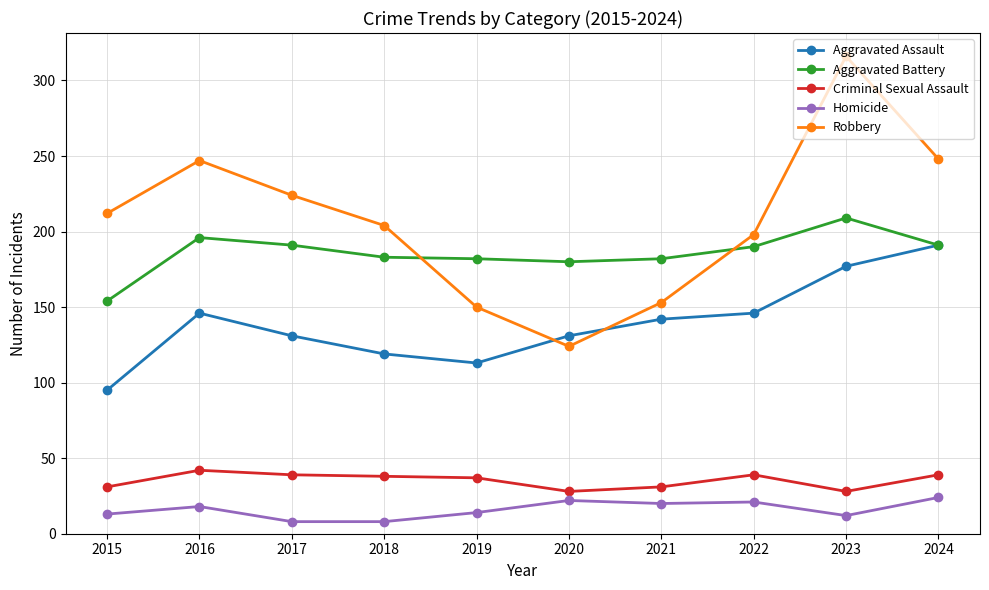

The value of Aggravated Assault at 2018 is 119. True or false?

True